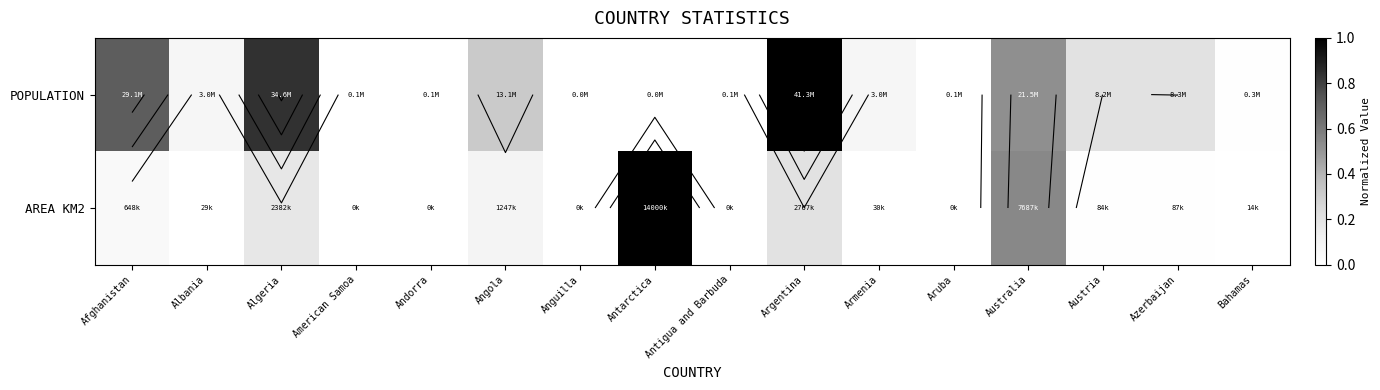

Which series changed the most between Albania and Algeria?

POPULATION